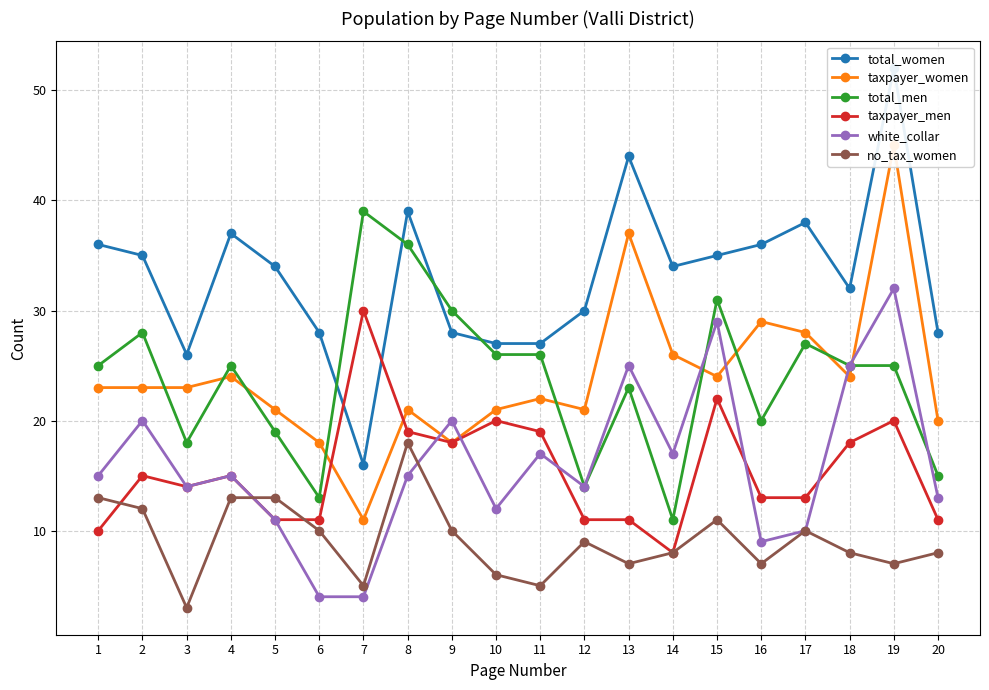

What is the value of the taxpayer_men point at the 10th from the left?

20